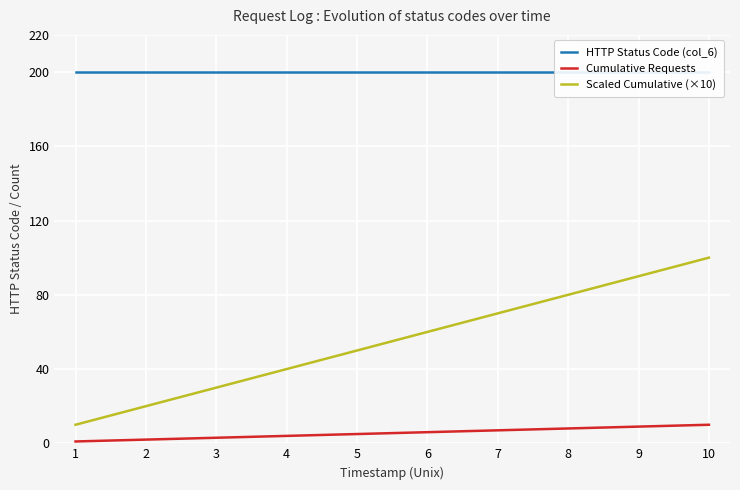

True or false: Cumulative Requests and Scaled Cumulative (×10) cross at least once.

False